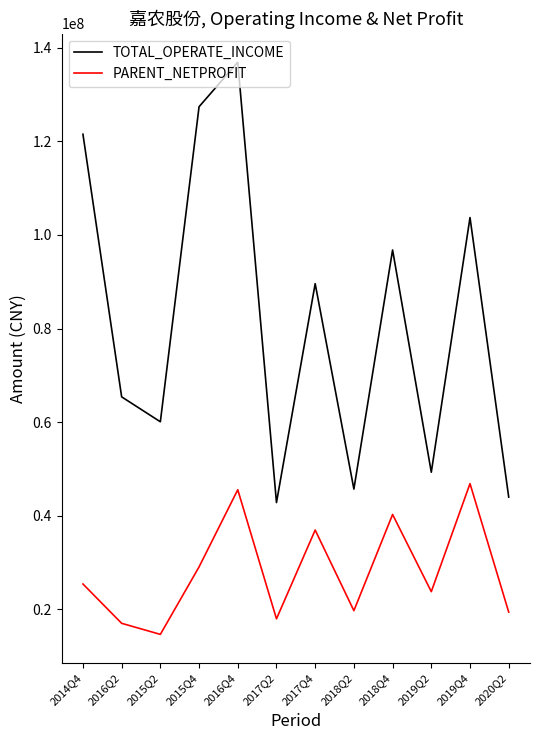

Where does the PARENT_NETPROFIT series first go above 25393839?

2014Q4